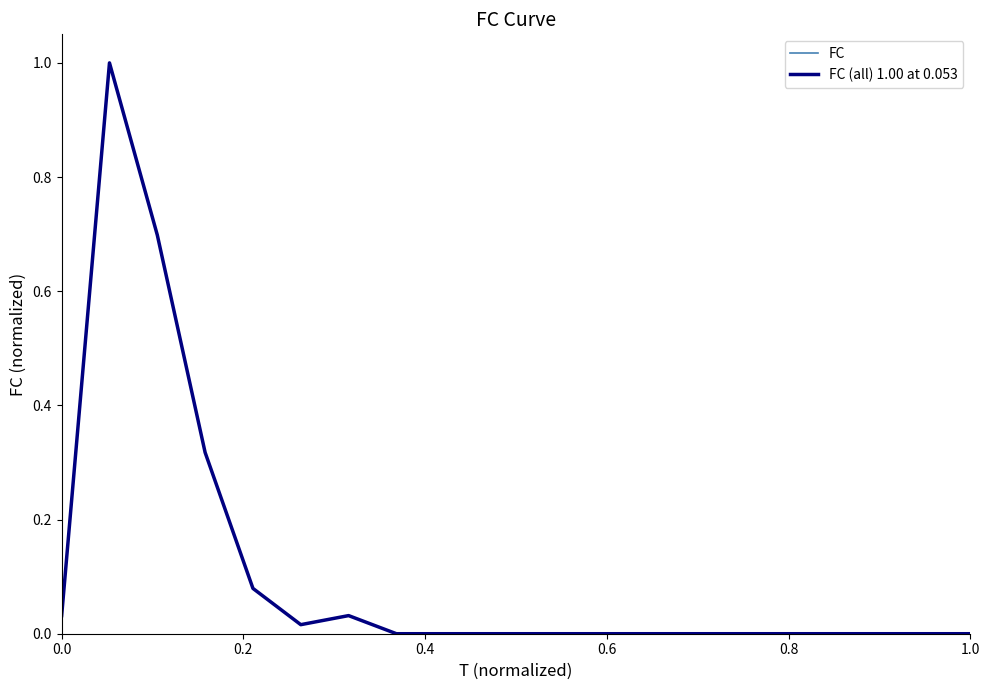

Is this an area chart (filled region under the line)?

No